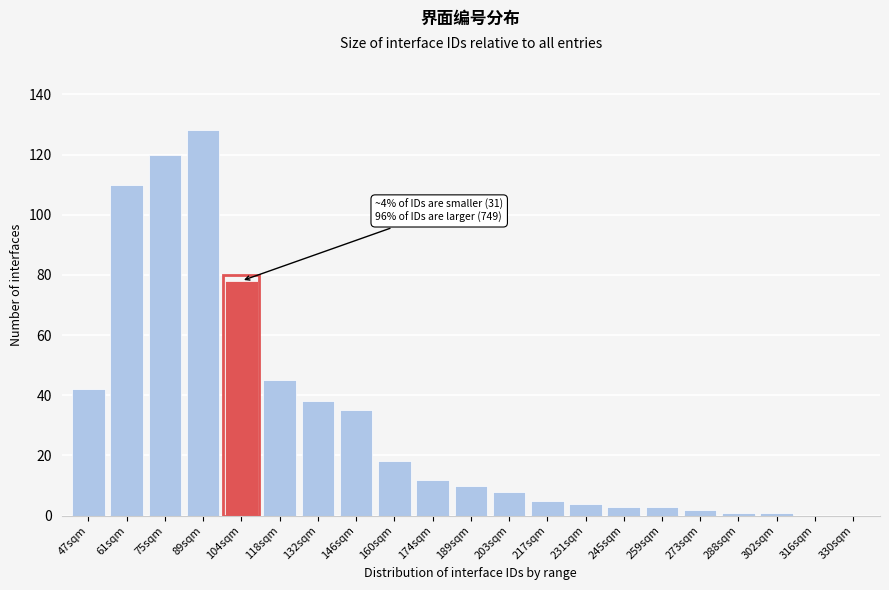

Reading left to right, what are all the values shown in this chart?

47sqm=42	61sqm=110	75sqm=120	89sqm=128	104sqm=78	118sqm=45	132sqm=38	146sqm=35	160sqm=18	174sqm=12	189sqm=10	203sqm=8	217sqm=5	231sqm=4	245sqm=3	259sqm=3	273sqm=2	288sqm=1	302sqm=1	316sqm=0	330sqm=0